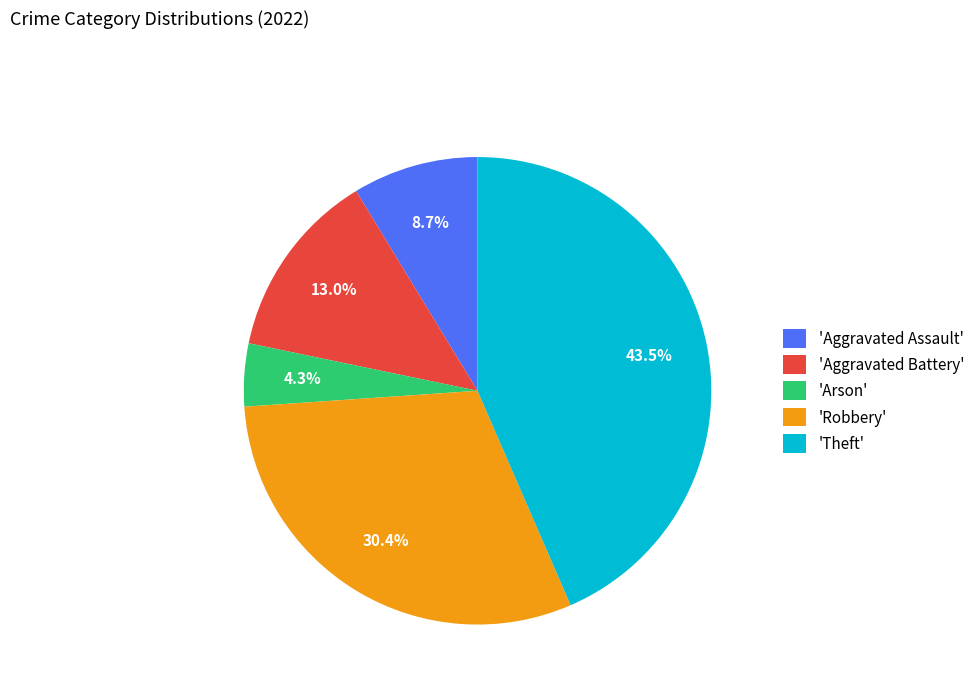

Which has a higher value, 'Aggravated Assault' or 'Arson'?

'Aggravated Assault'